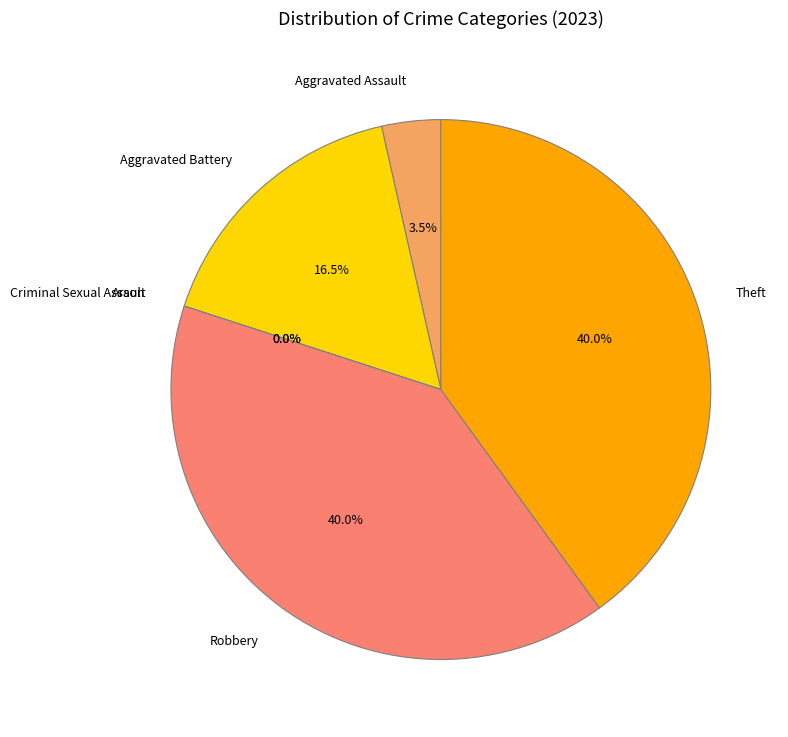

What is the smallest slice in the pie chart?

Arson